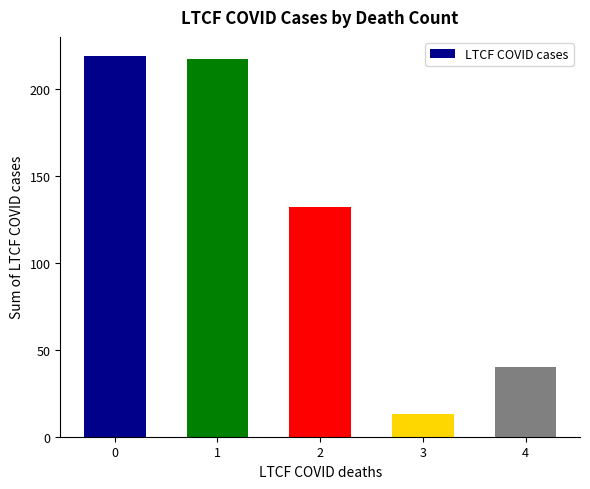

List the labels in order of value, largest first.

0, 1, 2, 4, 3